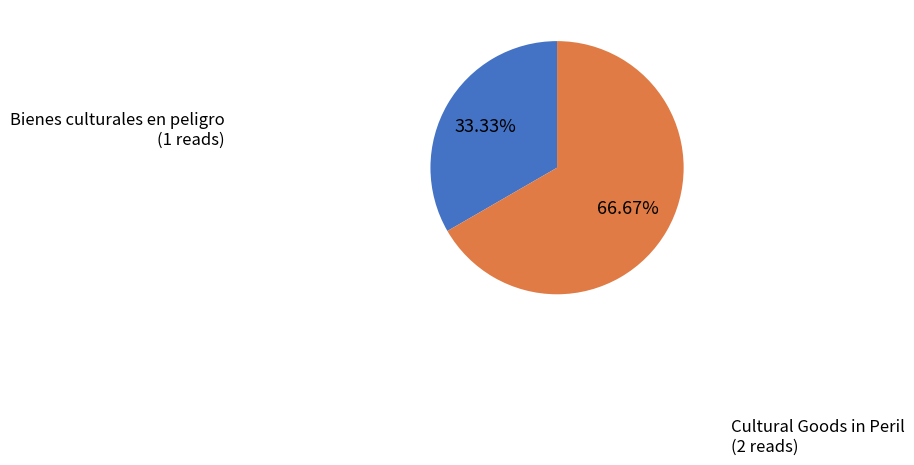

The Cultural Goods in Peril slice represents 81% of the pie. True or false?

False